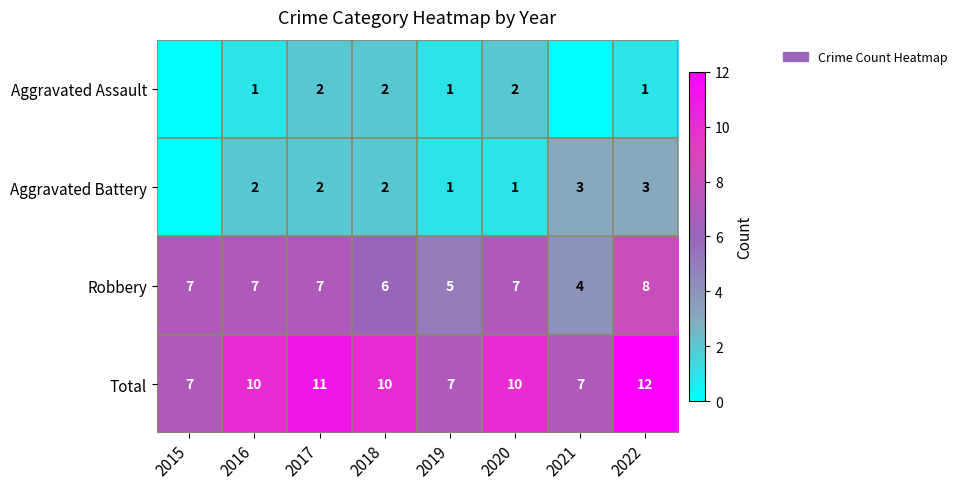

Count the Robbery values in the range 6 to 7.

5